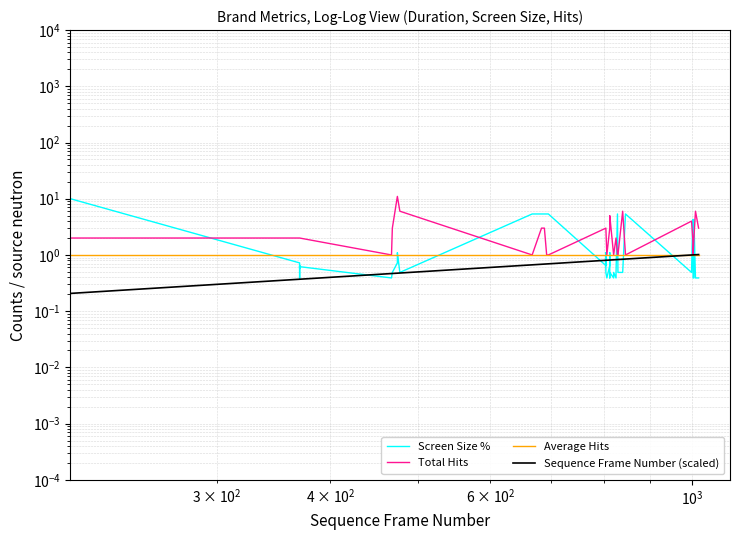

What is the greatest value displayed?

11.0